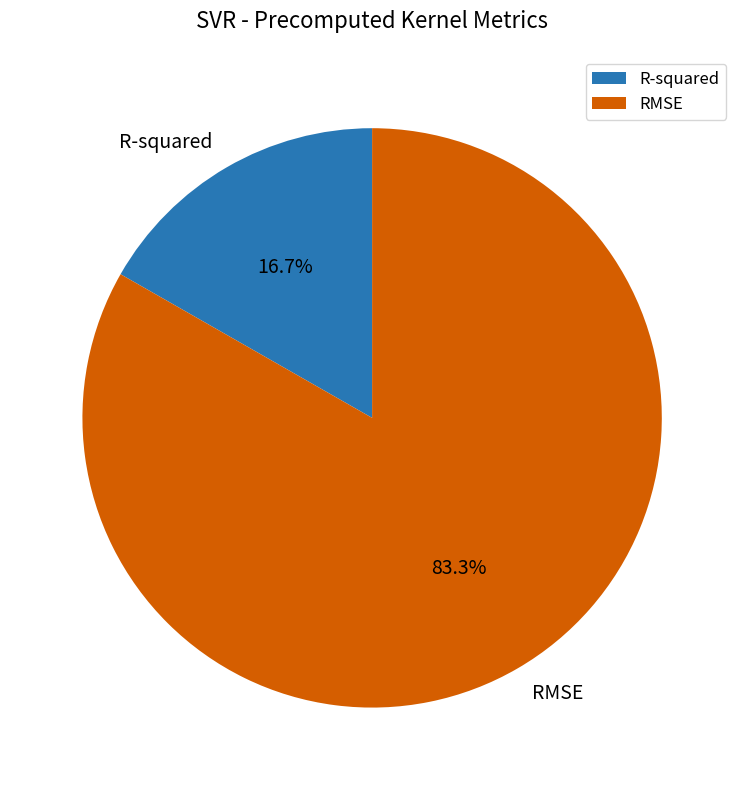

Rank the categories by value from lowest to highest.

R-squared, RMSE